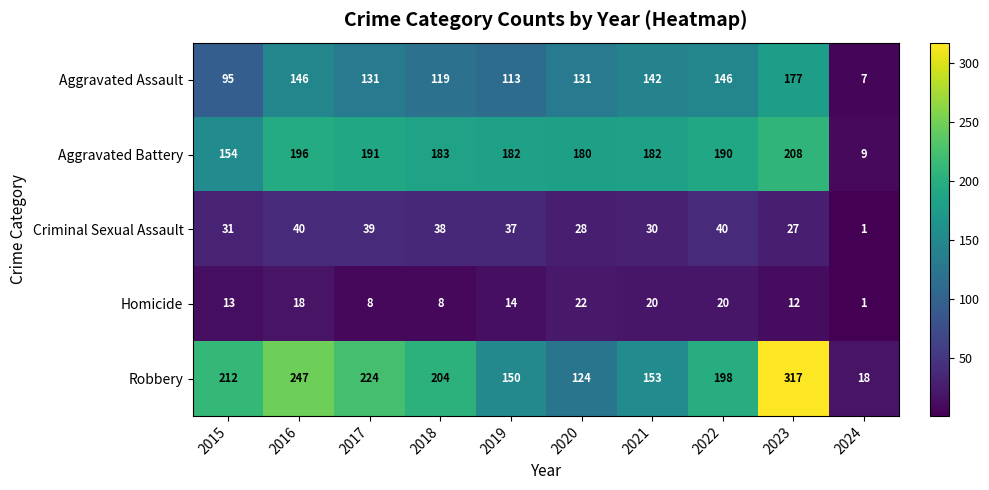

What is the minimum value shown in the chart?

1